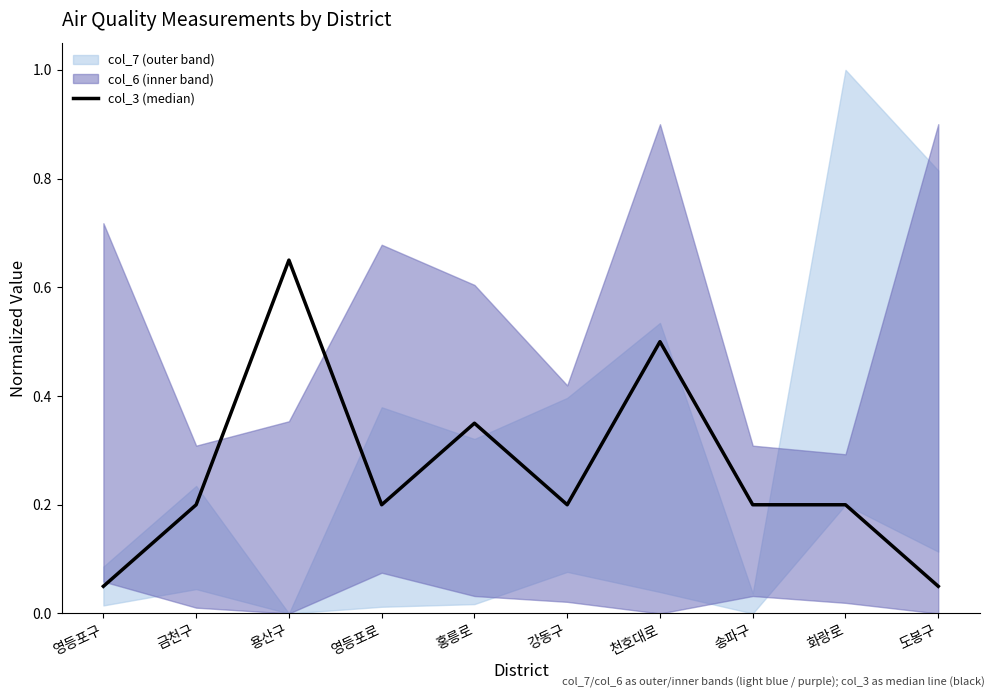

What is the label of the 1st point from the left?

영등포구